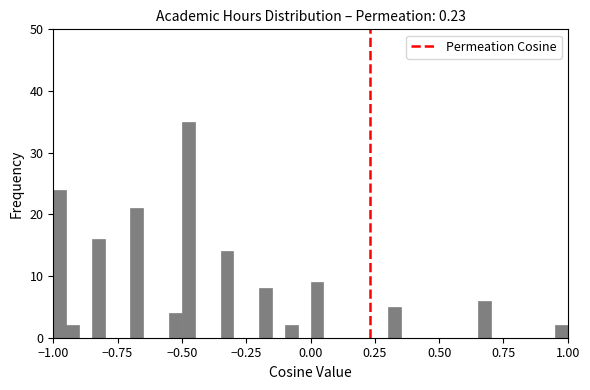

Around what value on the x-axis is the tallest bar? Give the approximate position of its centre, as read against the axis.

-0.45